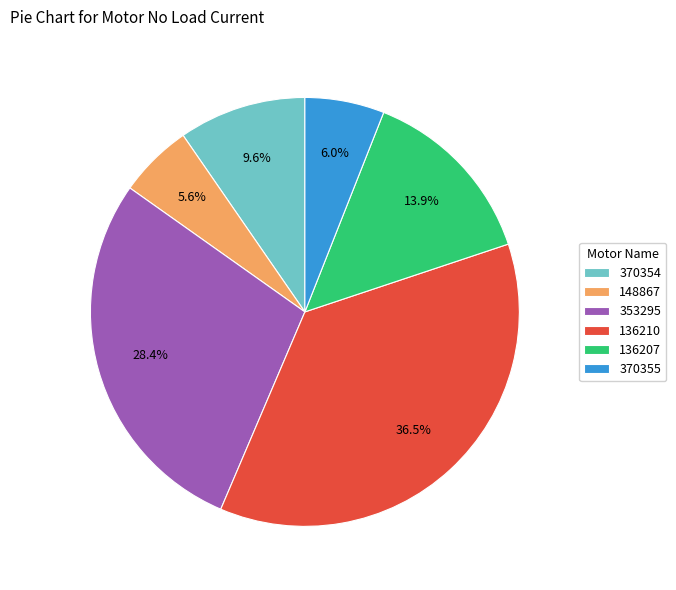

The 136207 slice represents 14% of the pie. True or false?

True